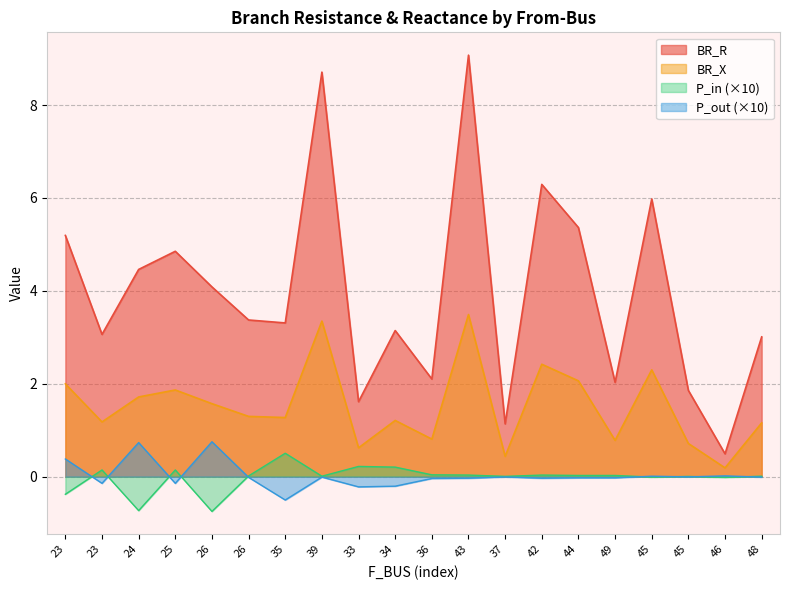

In BR_X, how many points are higher than both neighbors (excluding endpoints)?

6